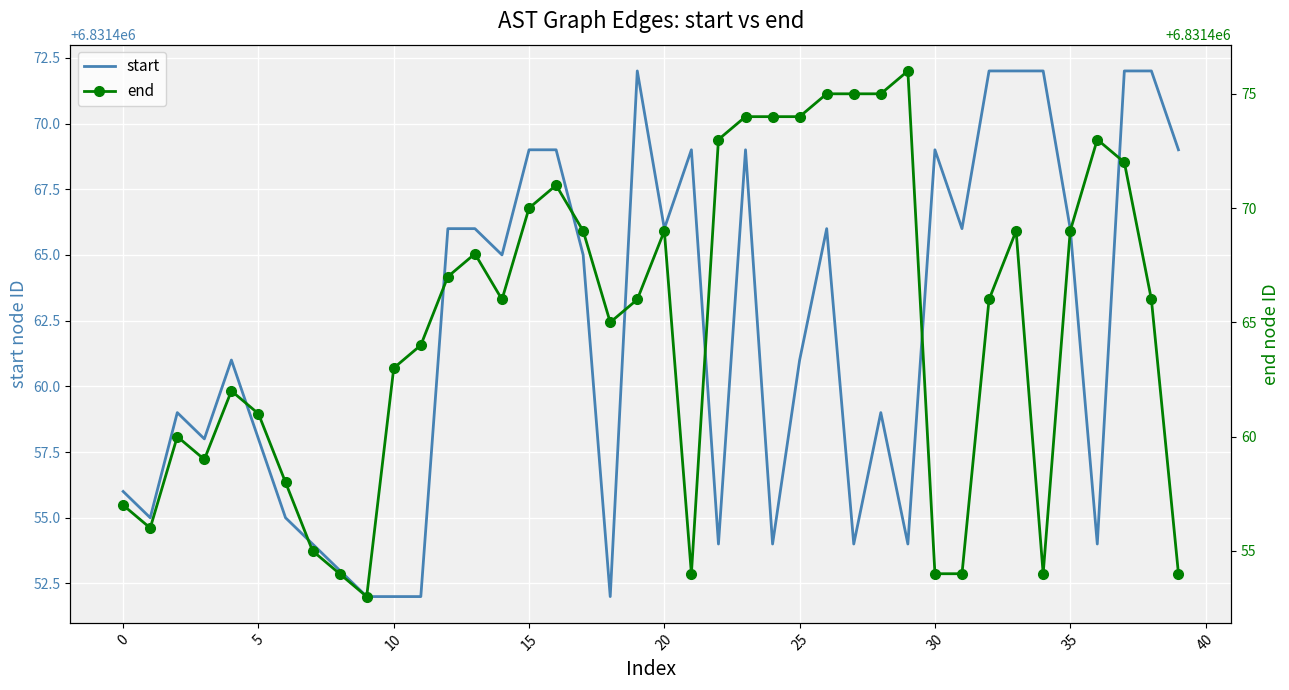

What is the lowest value of the start series?

6831452